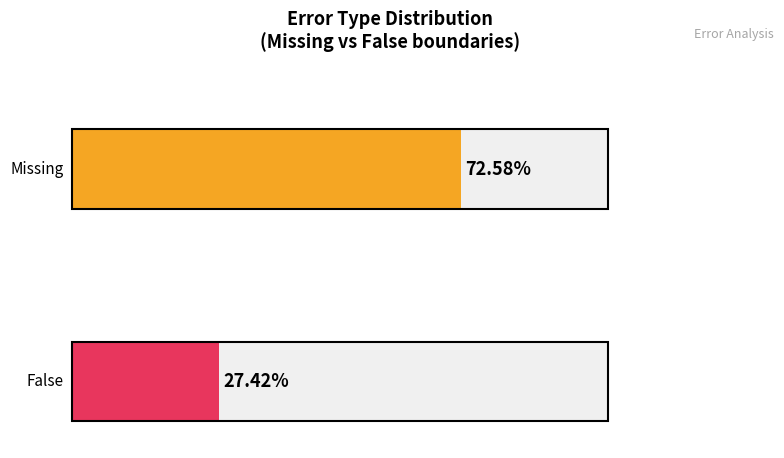

Which series changed the most between Missing count and False count?

Missing